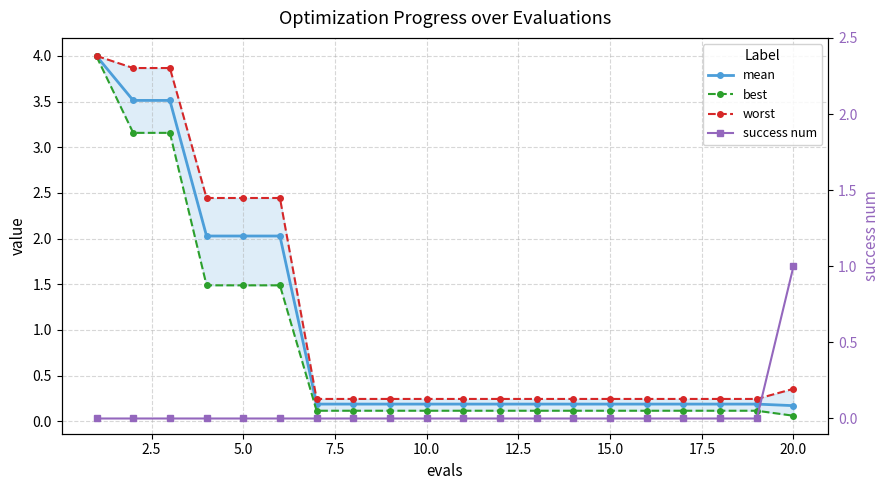

True or false: best and mean intersect in this chart.

False